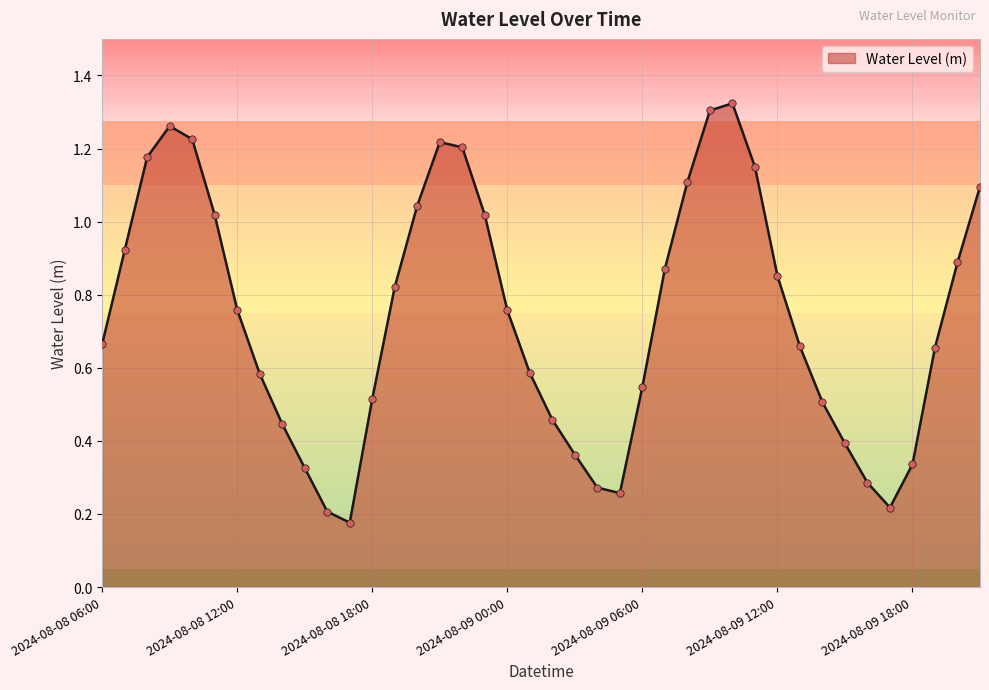

What is the difference between the maximum and minimum values?

1.1